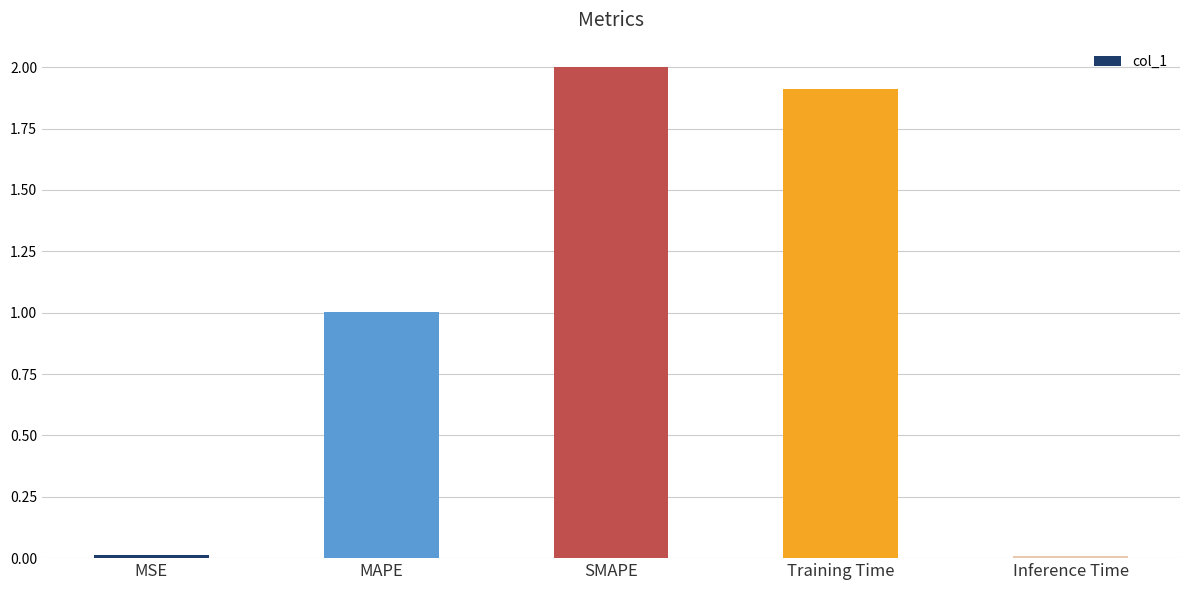

What is the approximate value at MAPE?

1.0